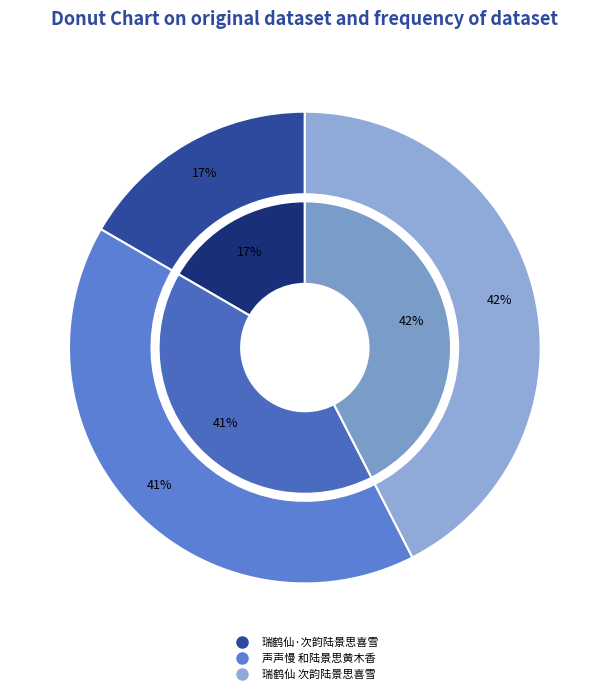

Is there any slice that represents more than half of the pie?

No